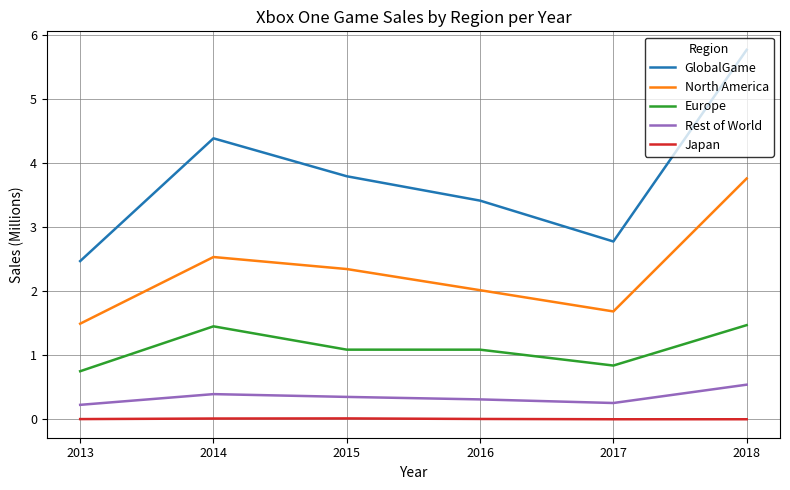

True or false: GlobalGame and Rest of World cross at least once.

False